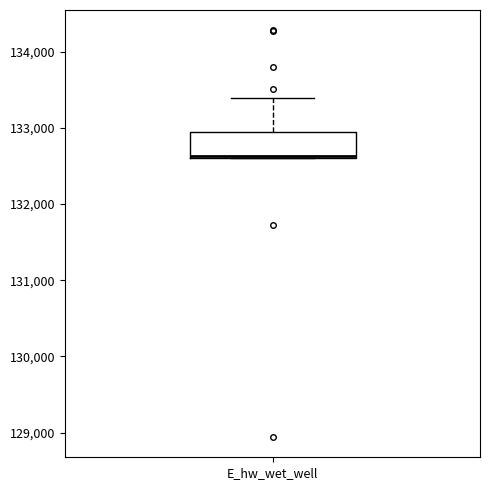

Read this box plot against the y-axis: the position of the median line, the range covered by the box, and the ends of both whiskers. The values are not printed on the chart, so give them approximately, as read against the axis.

median 132600, box 132600 to 132900, whiskers 132600 to 133400